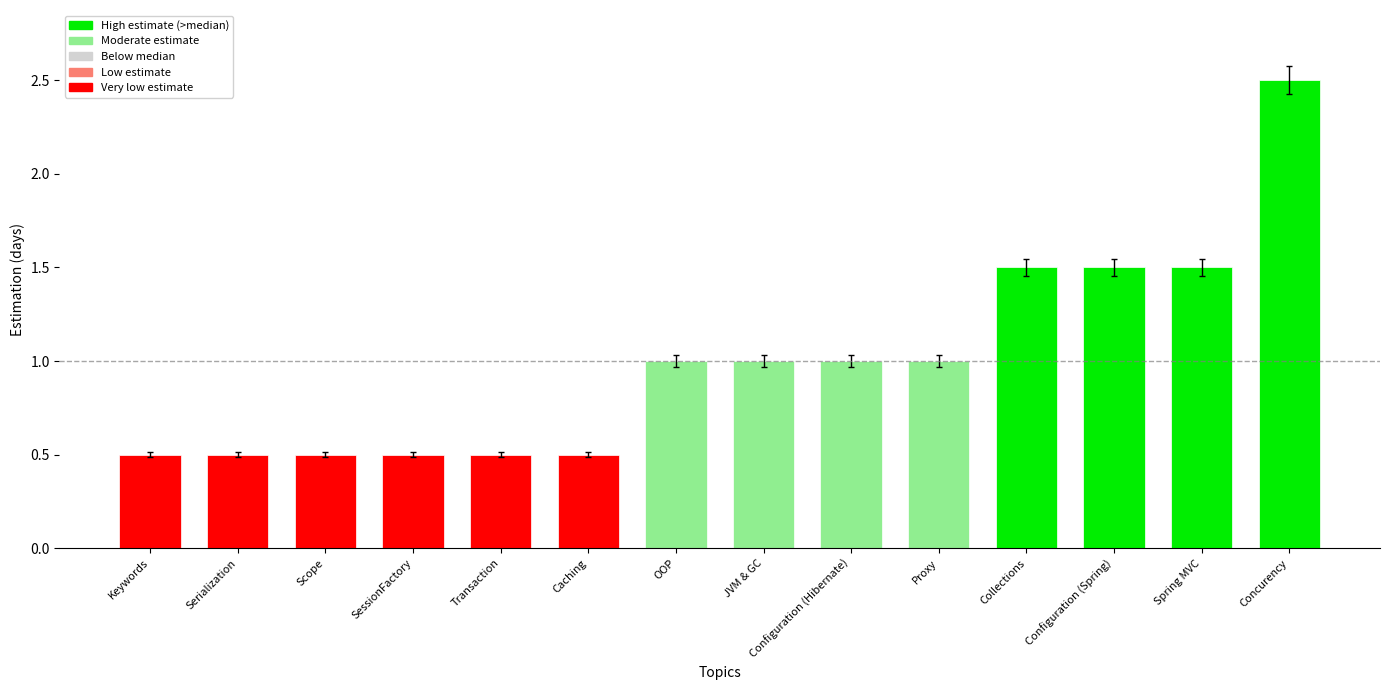

Approximately how many times larger is the value at Collections compared to Configuration (Spring)?

1.0